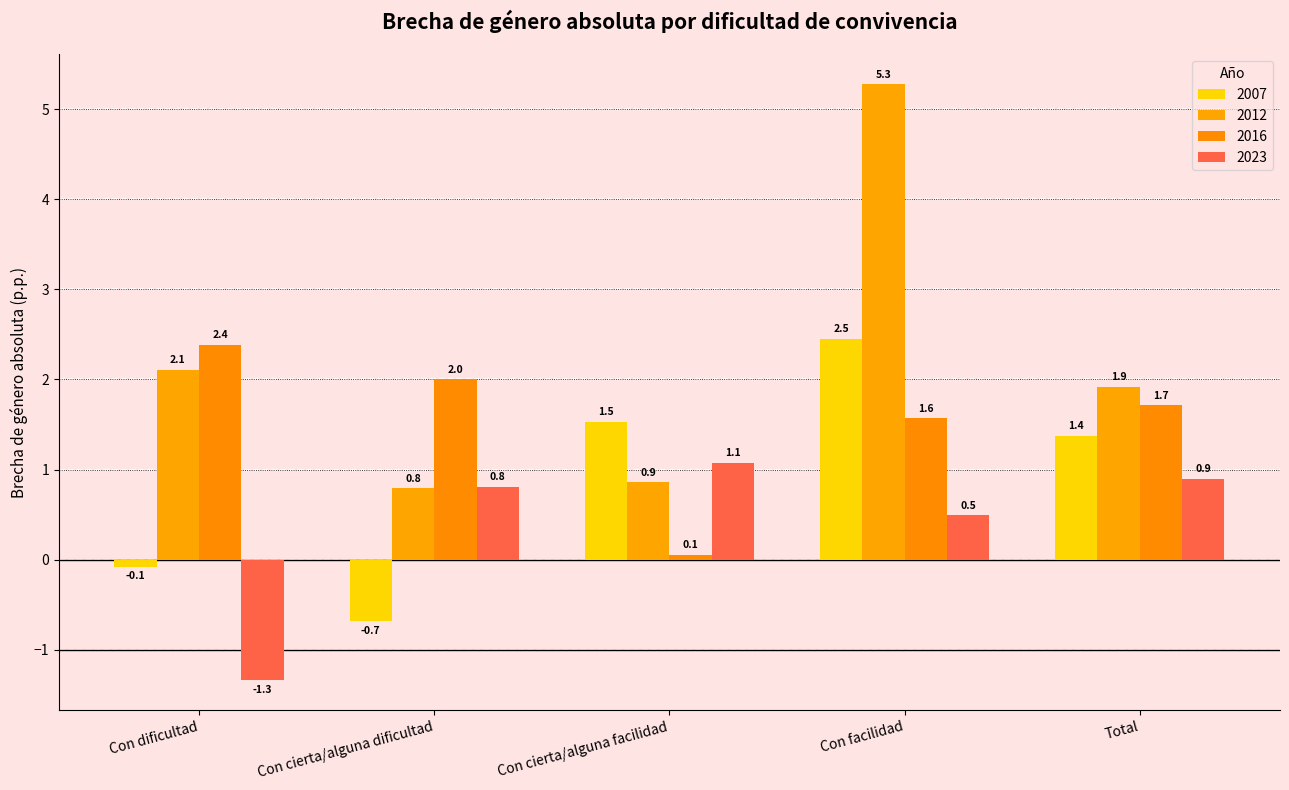

Rank the series by their average value, from highest to lowest.

2012, 2016, 2007, 2023